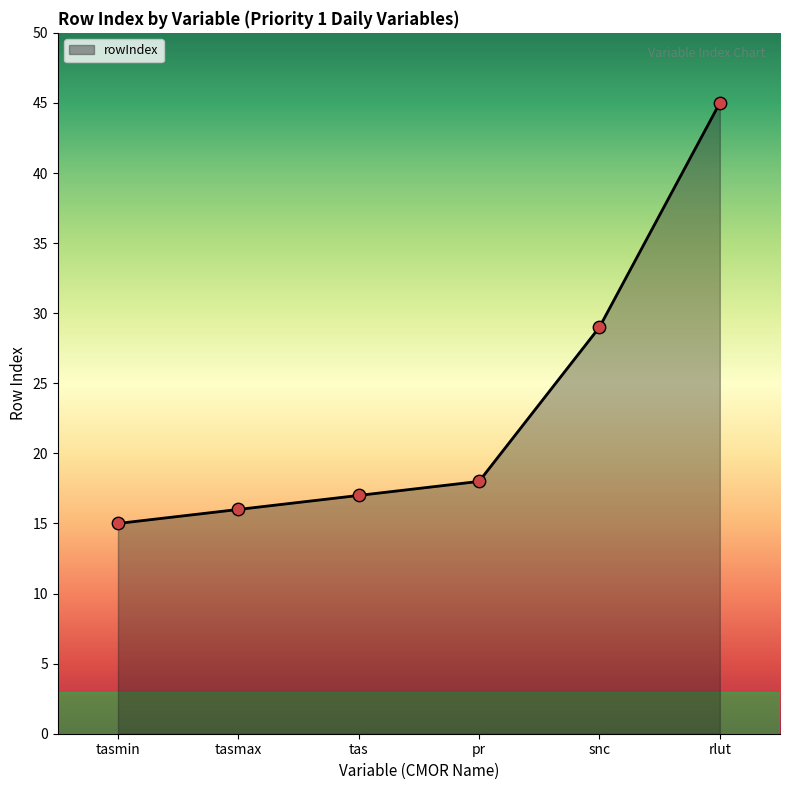

What is the change in value from tasmin to rlut?

+30